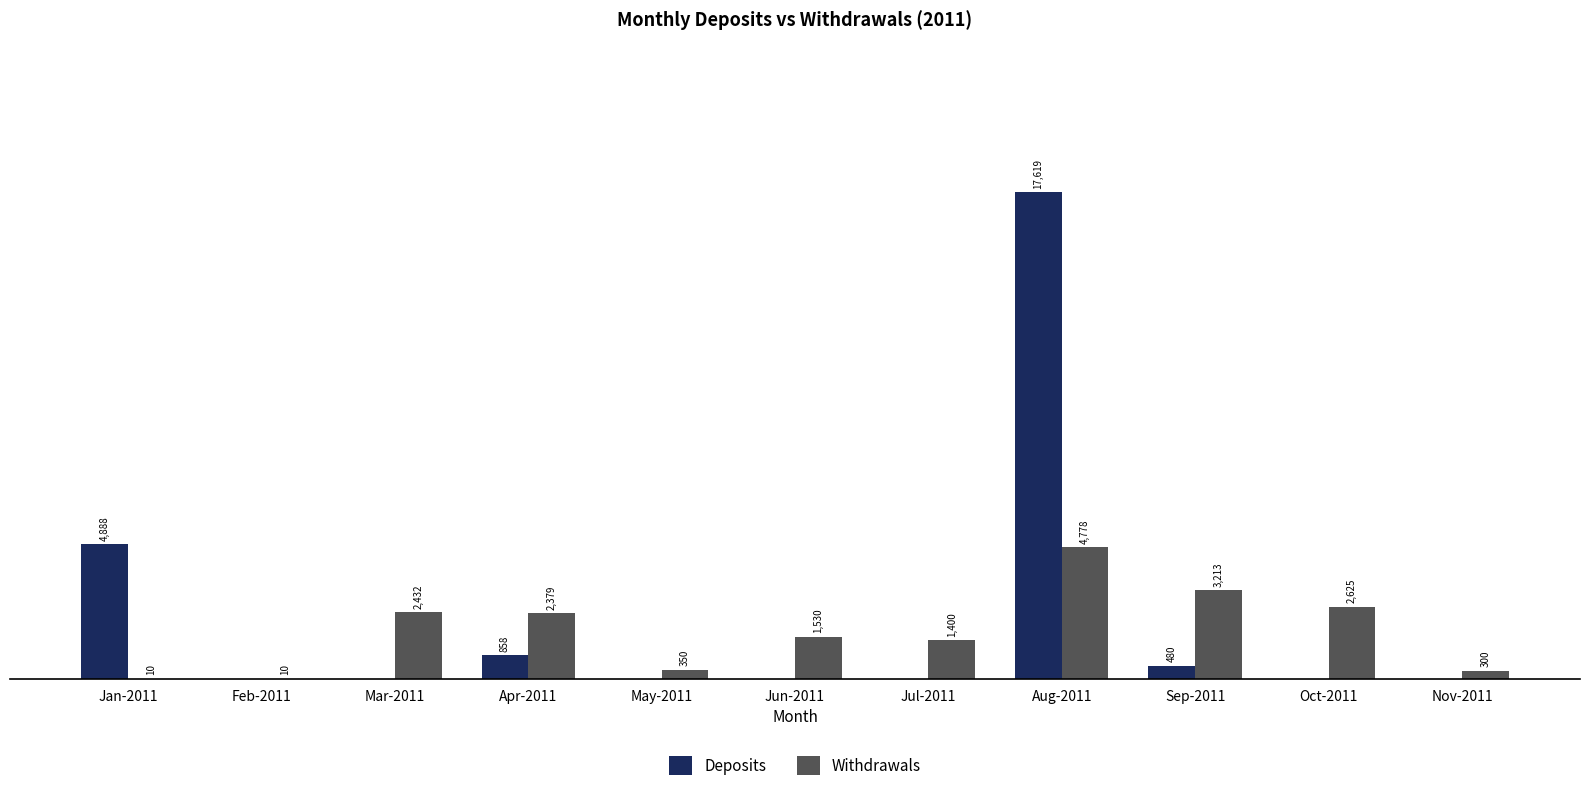

Which series changed the most between Feb-2011 and Oct-2011?

Withdrawals